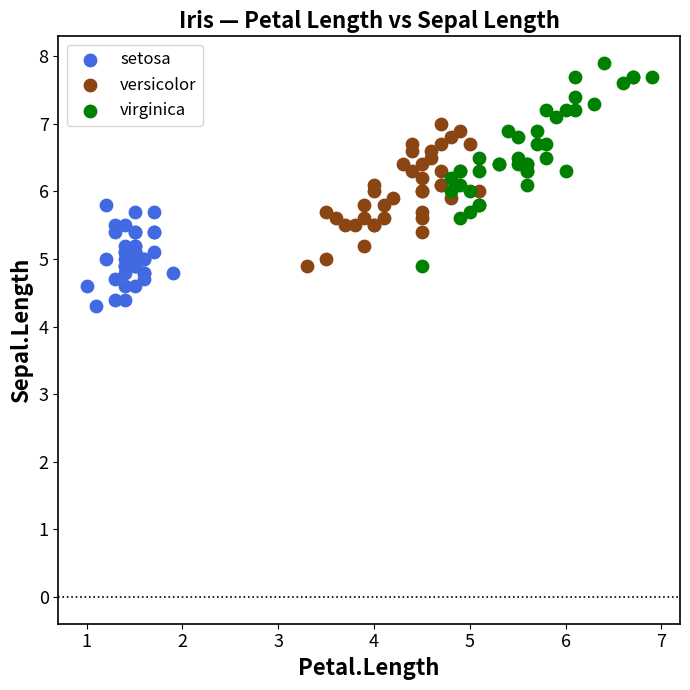

Which series contains the highest Y value?

virginica